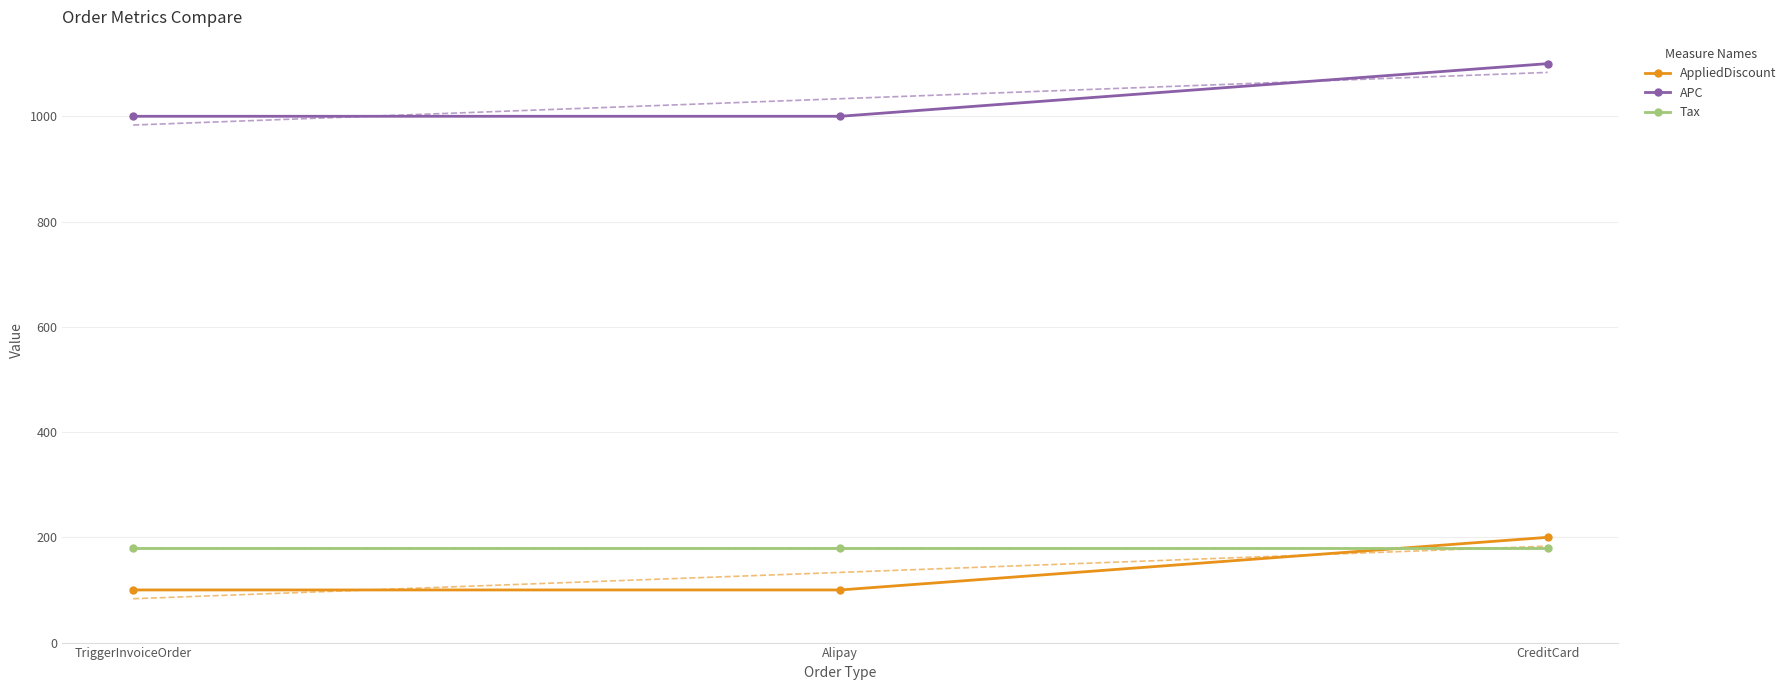

Rank the categories by APC value from lowest to highest.

TriggerInvoiceOrder, Alipay, CreditCard